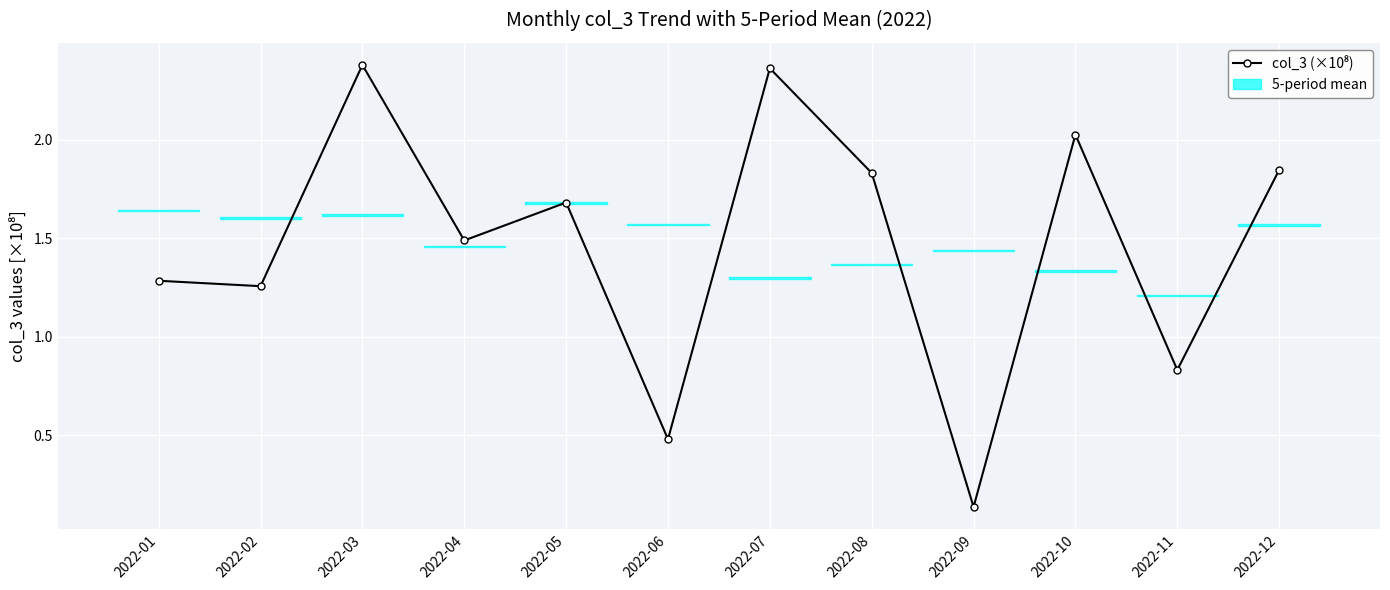

Which label corresponds to the smallest value in the chart?

2022-09